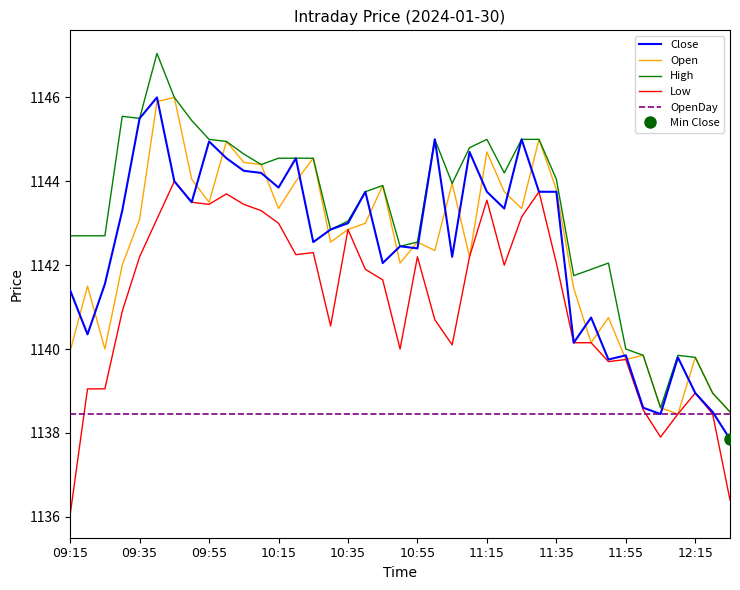

The value of Low at 11:55 is 1592.9. True or false?

False